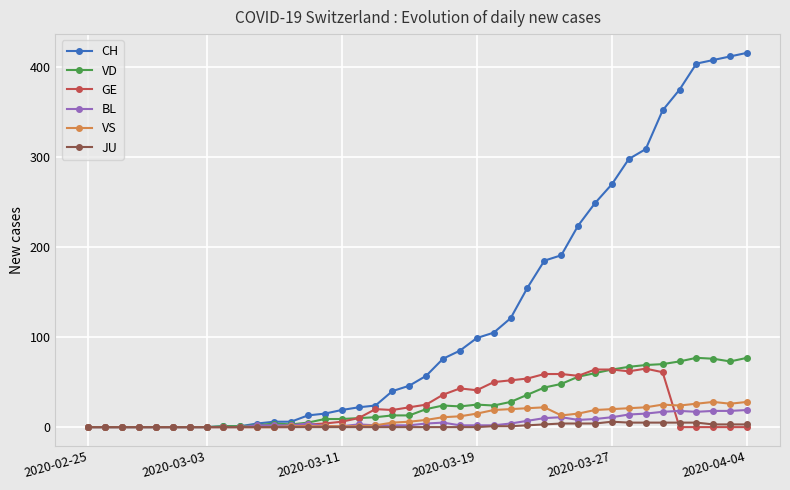

What is the difference between the second highest and second lowest values in the JU series?

5